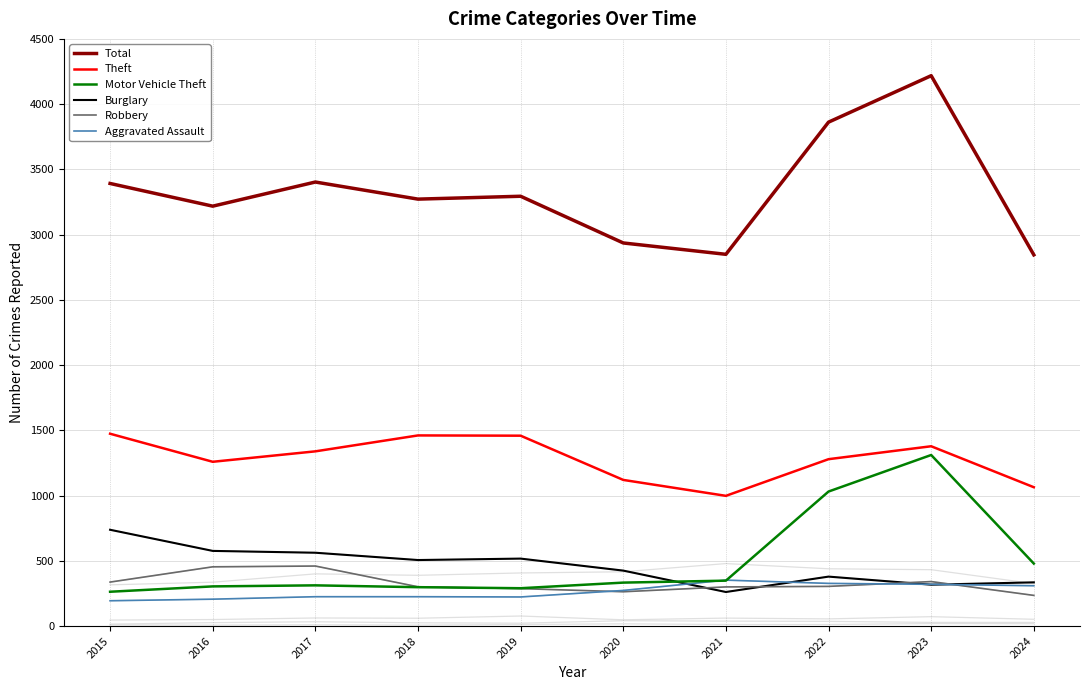

Does the chart have visible grid lines?

Yes